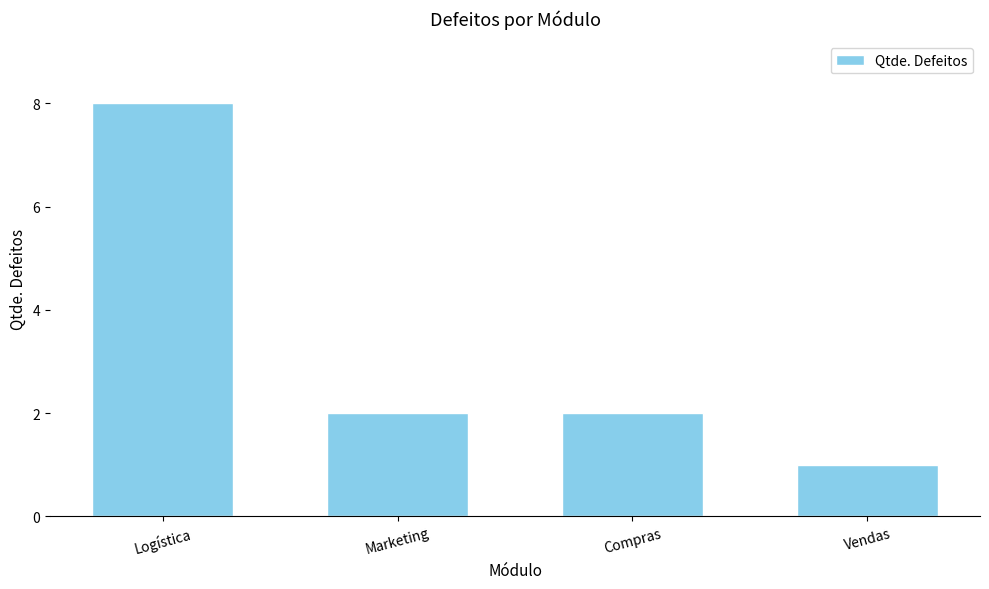

What position from the left is Logística?

1